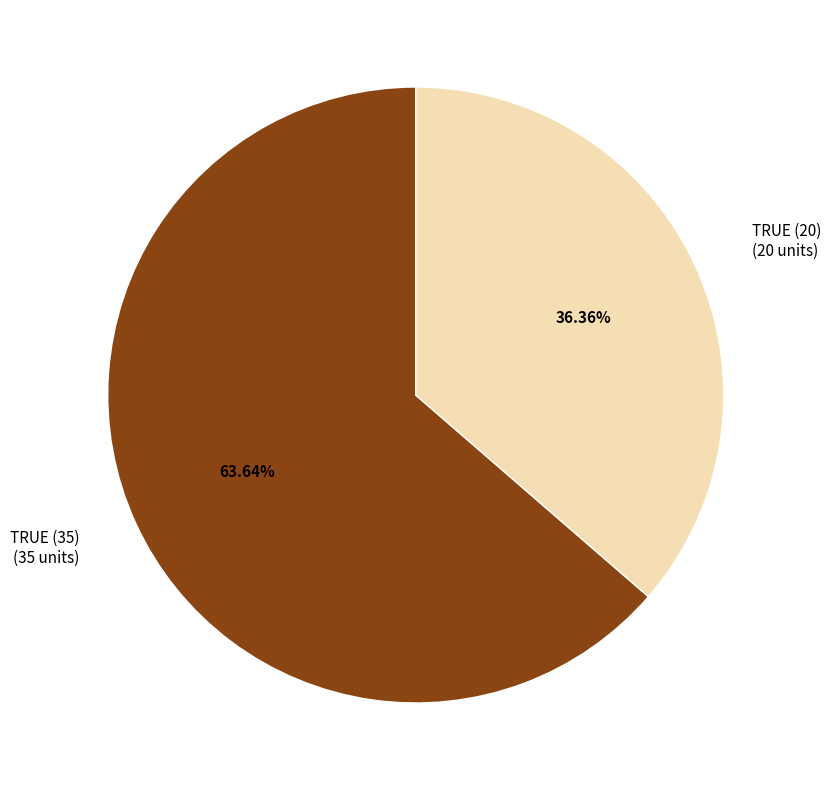

Is there a majority slice in this chart?

Yes